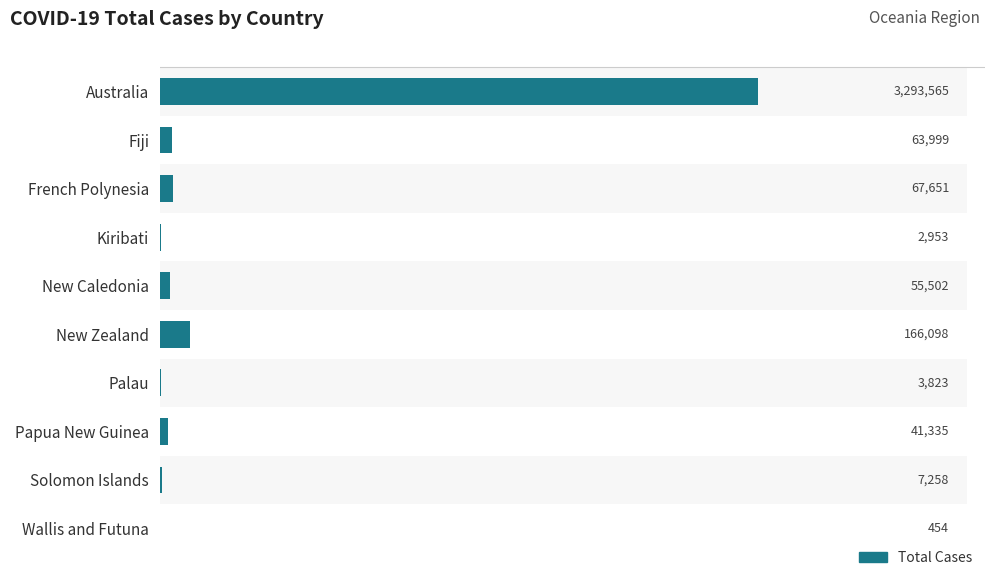

List the labels in order of value, largest first.

Australia, New Zealand, French Polynesia, Fiji, New Caledonia, Papua New Guinea, Solomon Islands, Palau, Kiribati, Wallis and Futuna